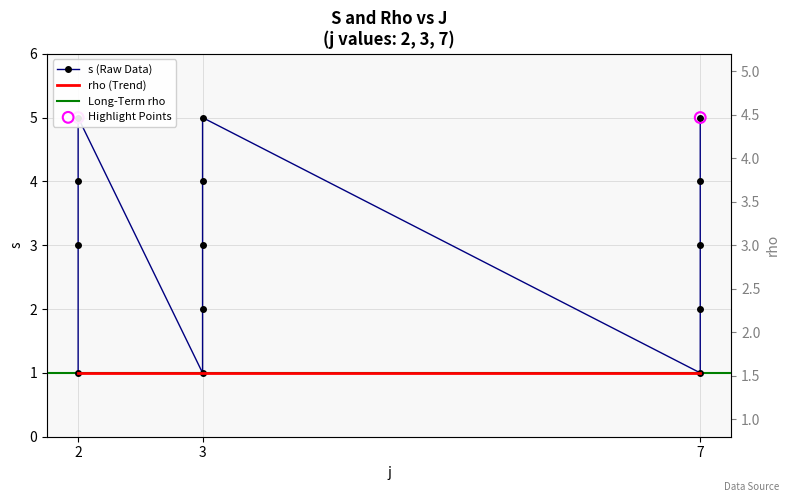

Between 7 and 3, which is larger?

7